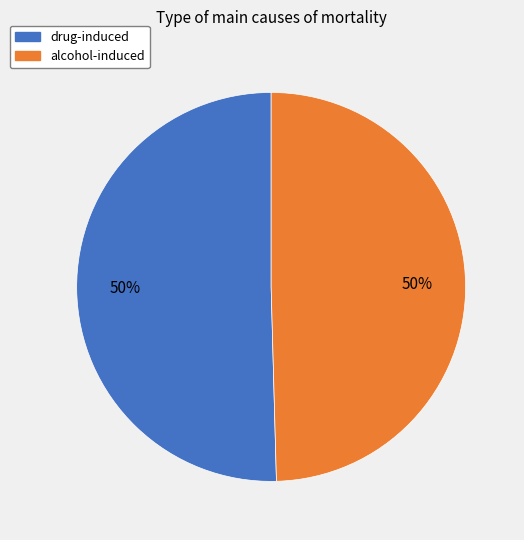

Count the number of slices in the pie.

2